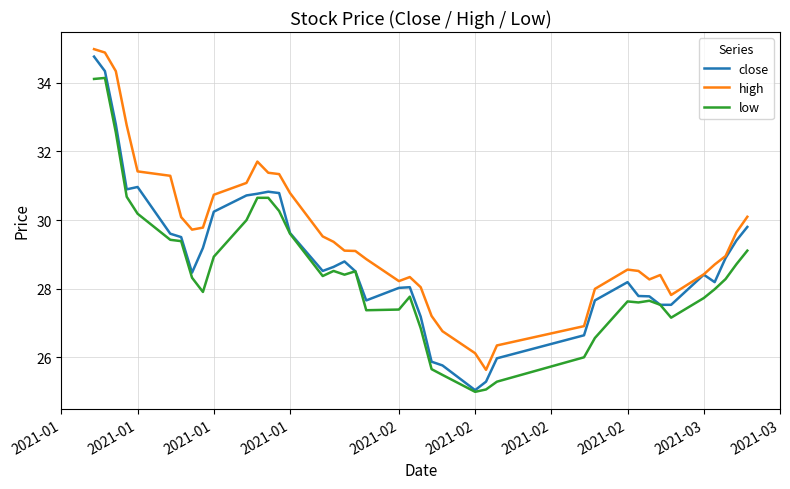

Which series has the largest total across all categories?

high